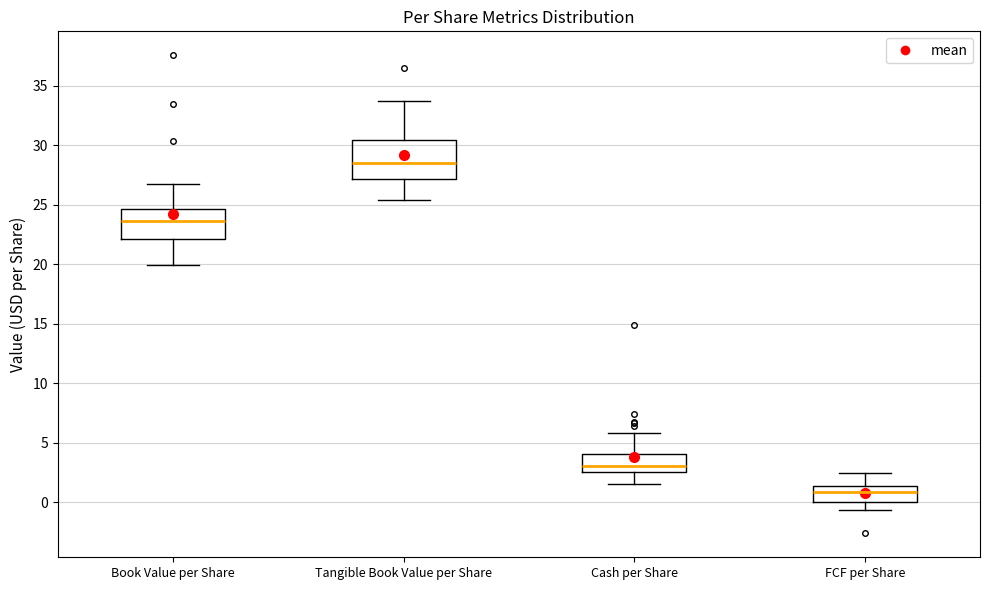

Reading left to right, read every box against the y-axis: the position of its median line, the range the box covers, and the ends of its whiskers. The values are not printed on the chart, so give them approximately, as read against the axis.

Book Value per Share: median 23.5, box 22.0 to 24.5, whiskers 20.0 to 27.0
Tangible Book Value per Share: median 28.5, box 27.0 to 30.5, whiskers 25.5 to 33.5
Cash per Share: median 3.0, box 2.5 to 4.0, whiskers 1.5 to 6.0
FCF per Share: median 1.0, box 0.0 to 1.5, whiskers -0.5 to 2.5